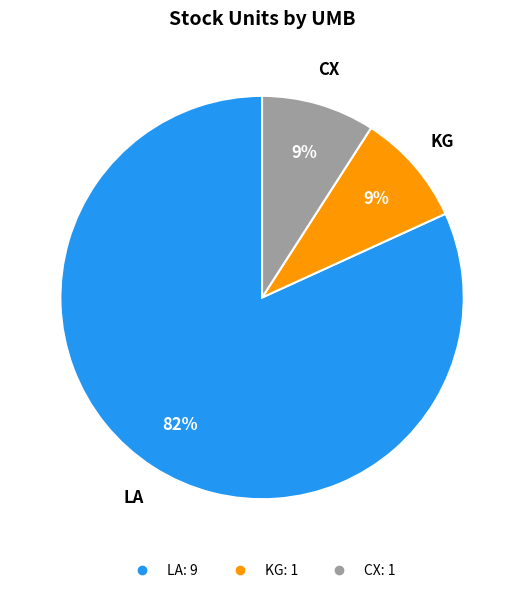

Do LA and CX together represent more than half of the pie?

Yes